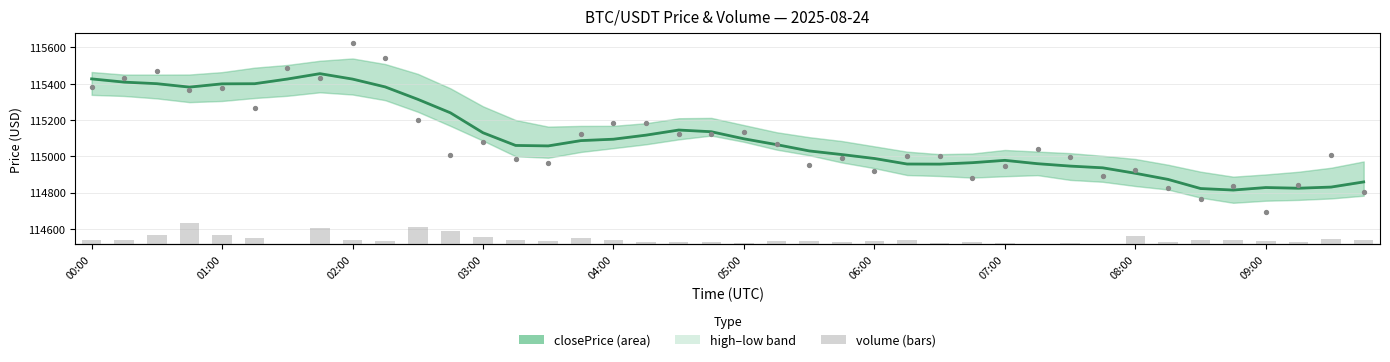

Which series has the largest total across all categories?

closePrice (smooth)